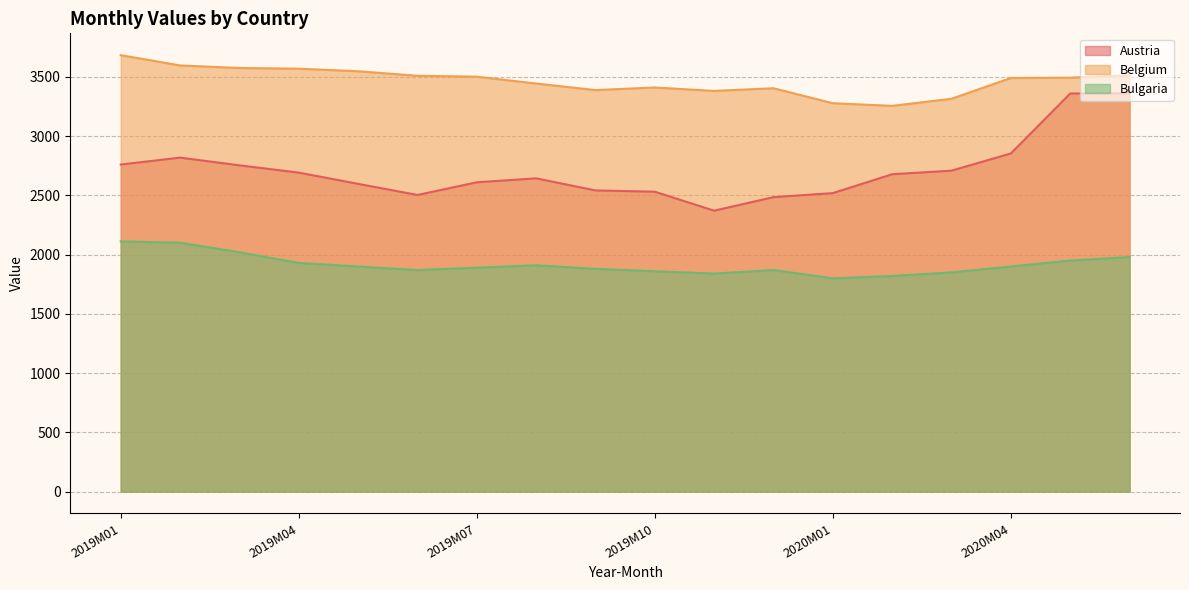

At which category is the sum across all series the highest?

2020M06